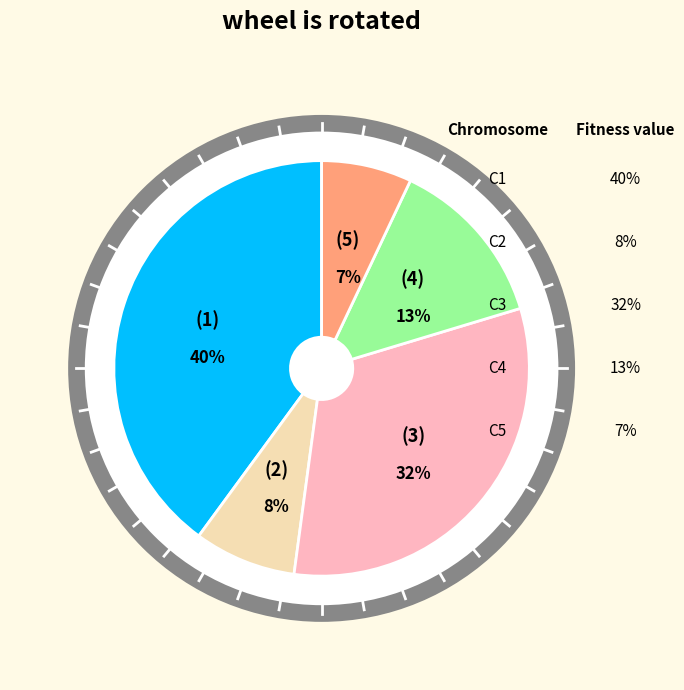

How many slices are in this pie chart?

5